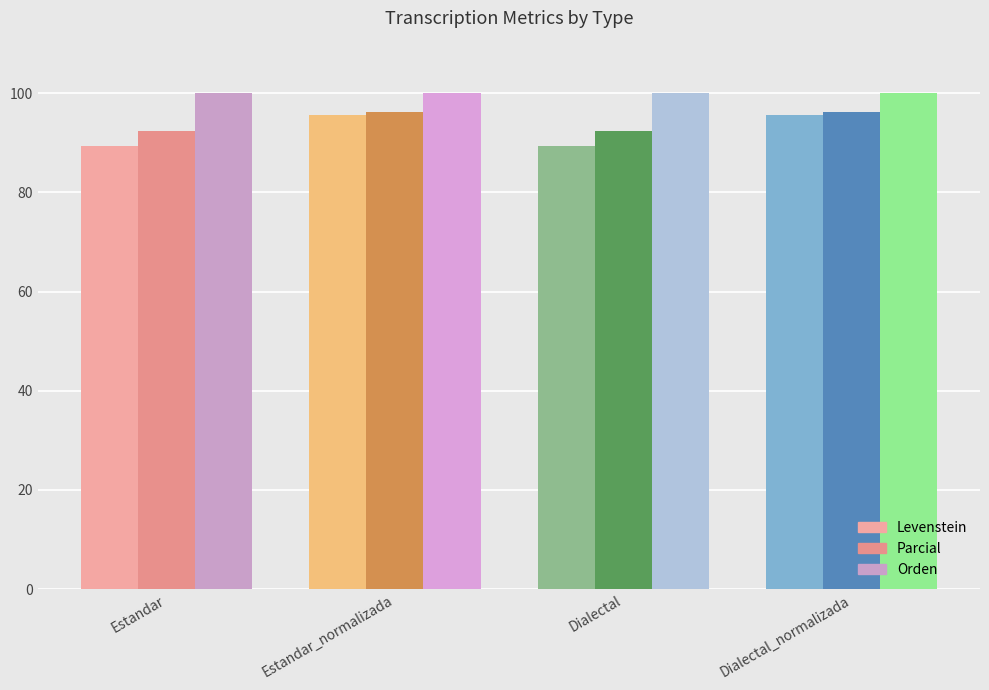

Which label corresponds to the smallest value in the chart?

Estandar